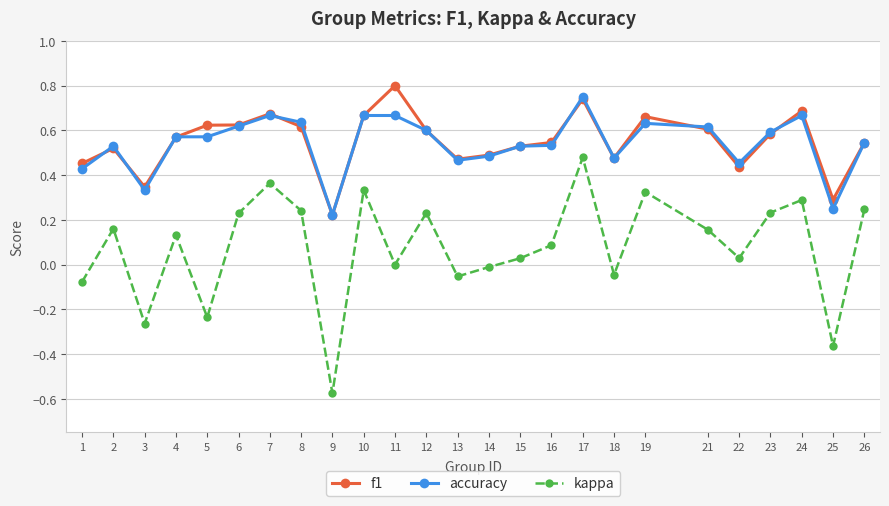

The value of accuracy at 23 is 0.4. True or false?

False